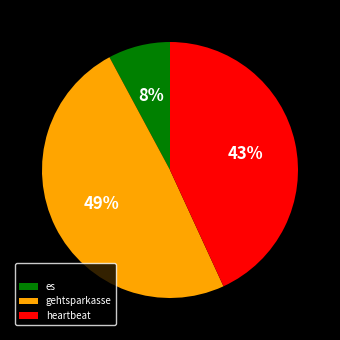

Is there a majority slice in this chart?

No